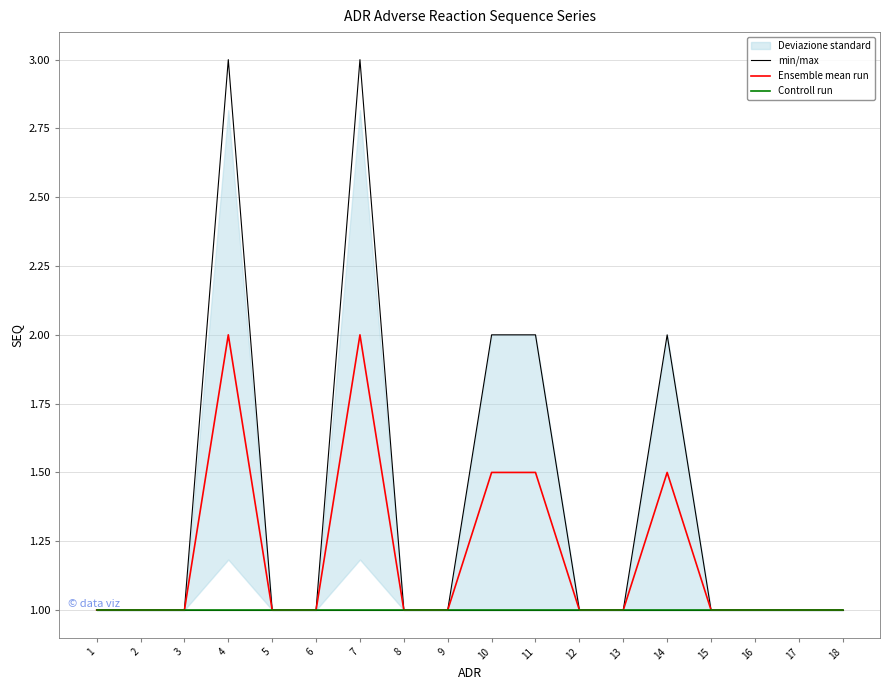

Rank the categories by min/max value from lowest to highest.

1, 2, 3, 4, 5, 6, 7, 8, 9, 10, 11, 12, 13, 14, 15, 16, 17, 18